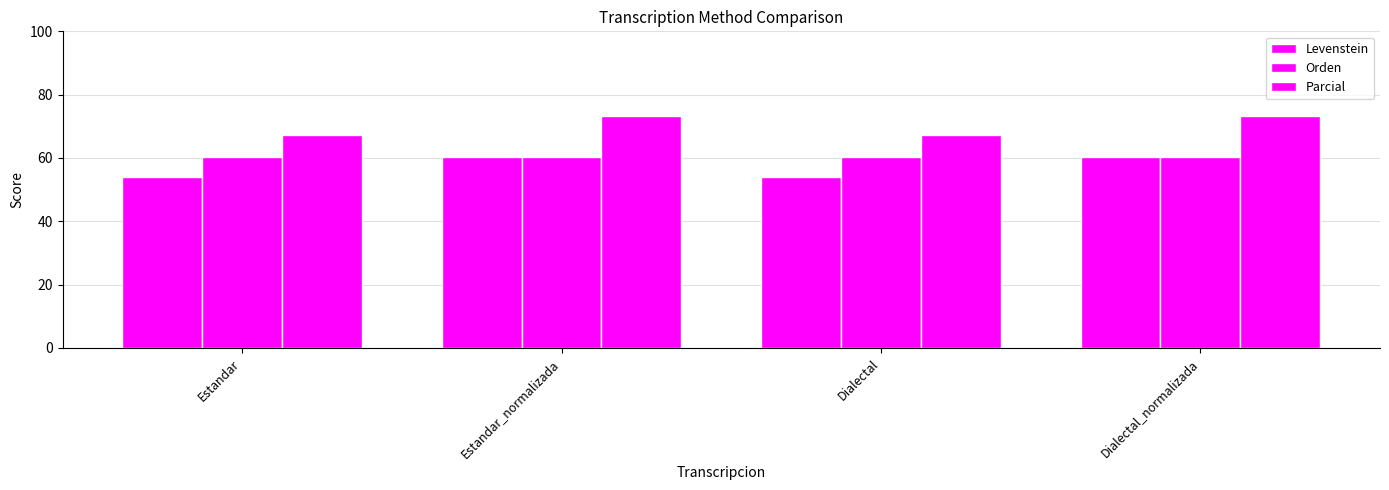

Which has a higher value, Estandar_normalizada or Dialectal?

Estandar_normalizada